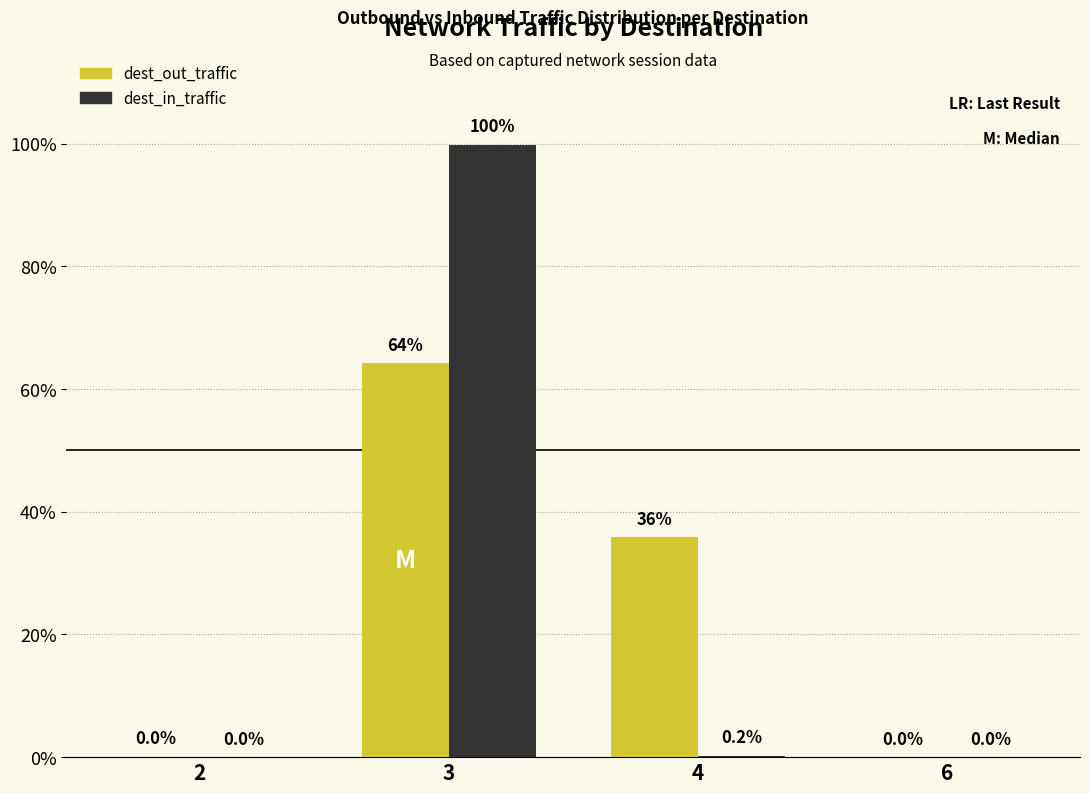

Which series changed the most between 2 and 4?

dest_out_traffic